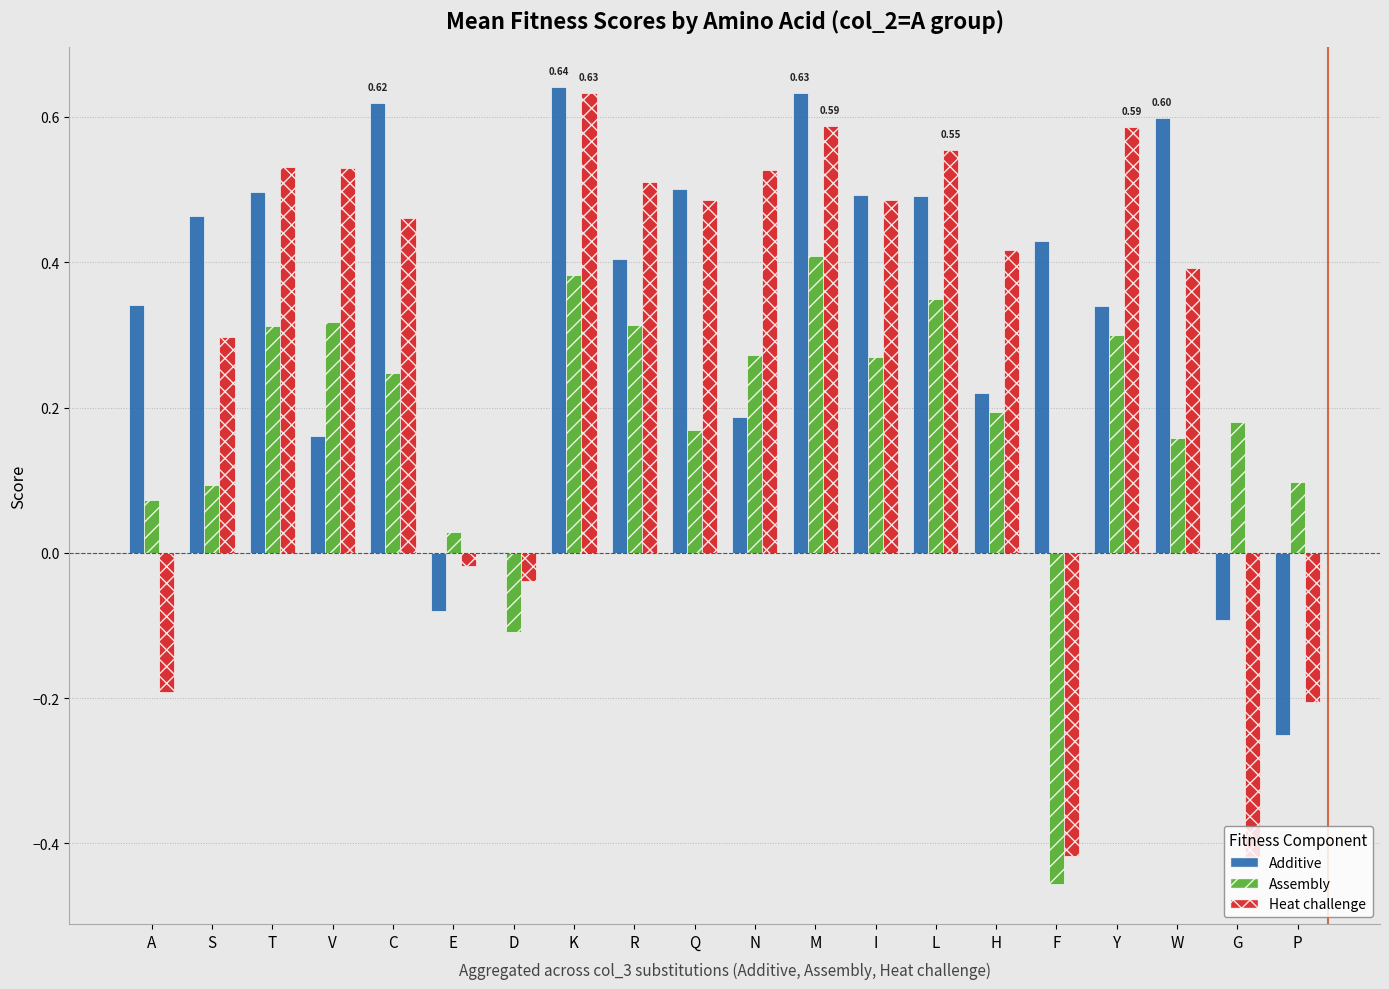

What is the total value across all series at N?

1.0